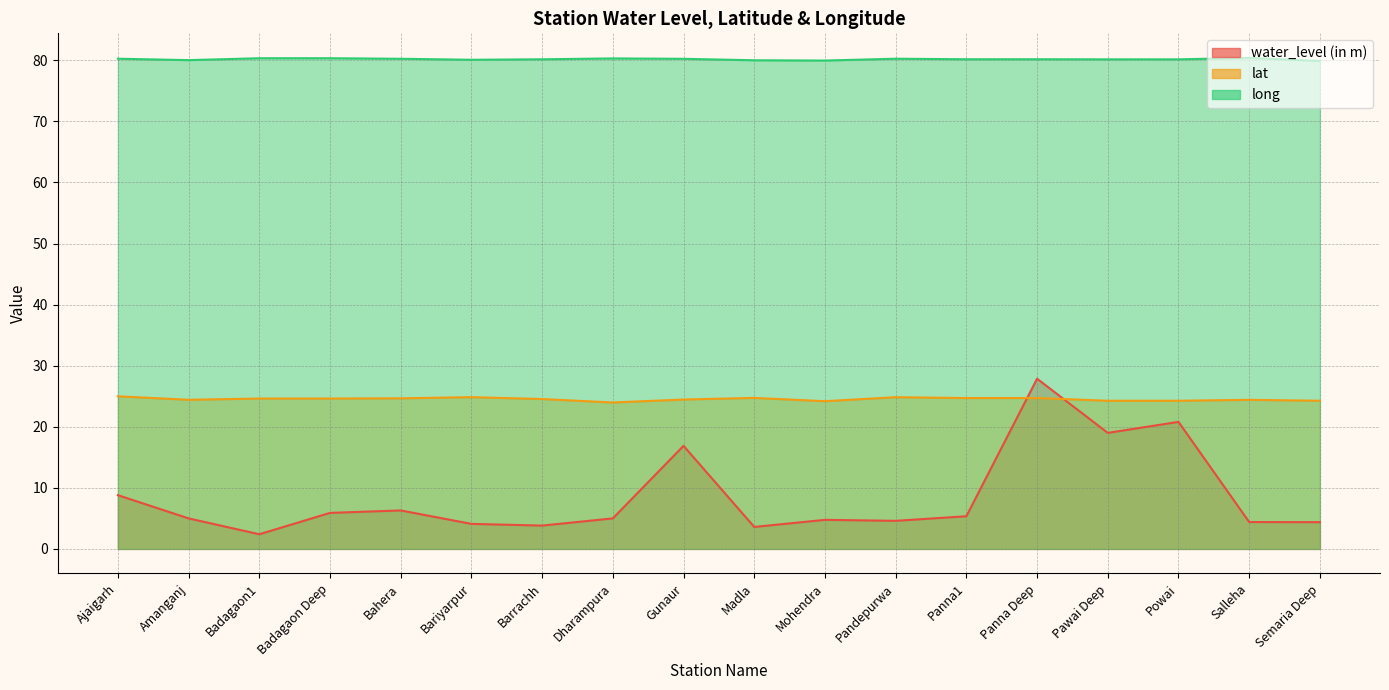

What is the value of the long point at the 14th from the left?

80.2